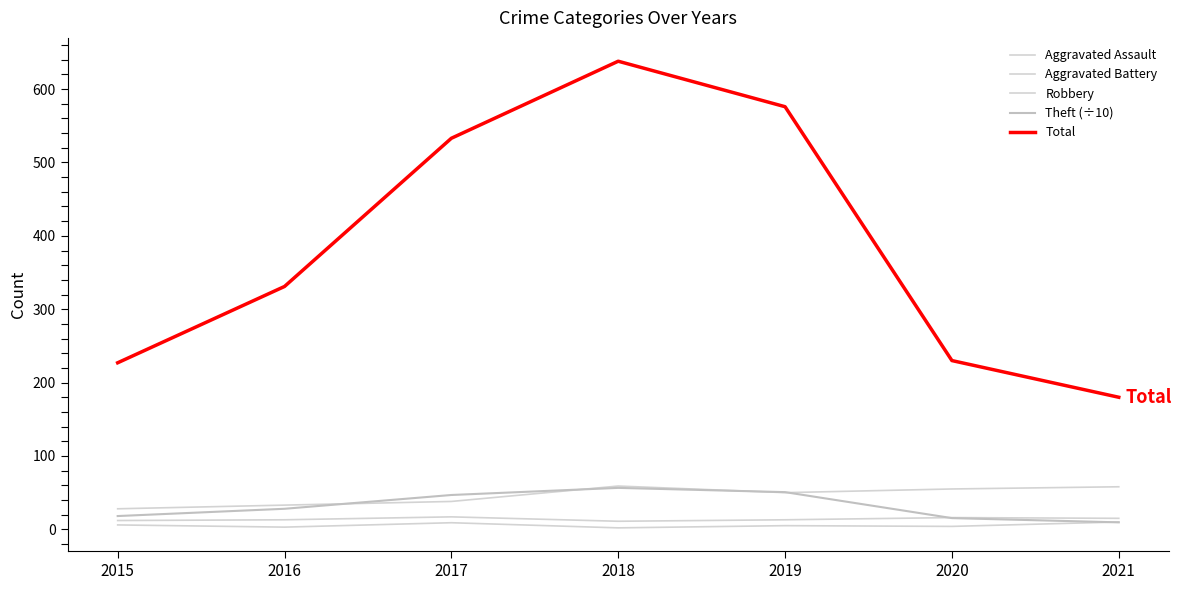

At how many categories does at least one series exceed 37?

7